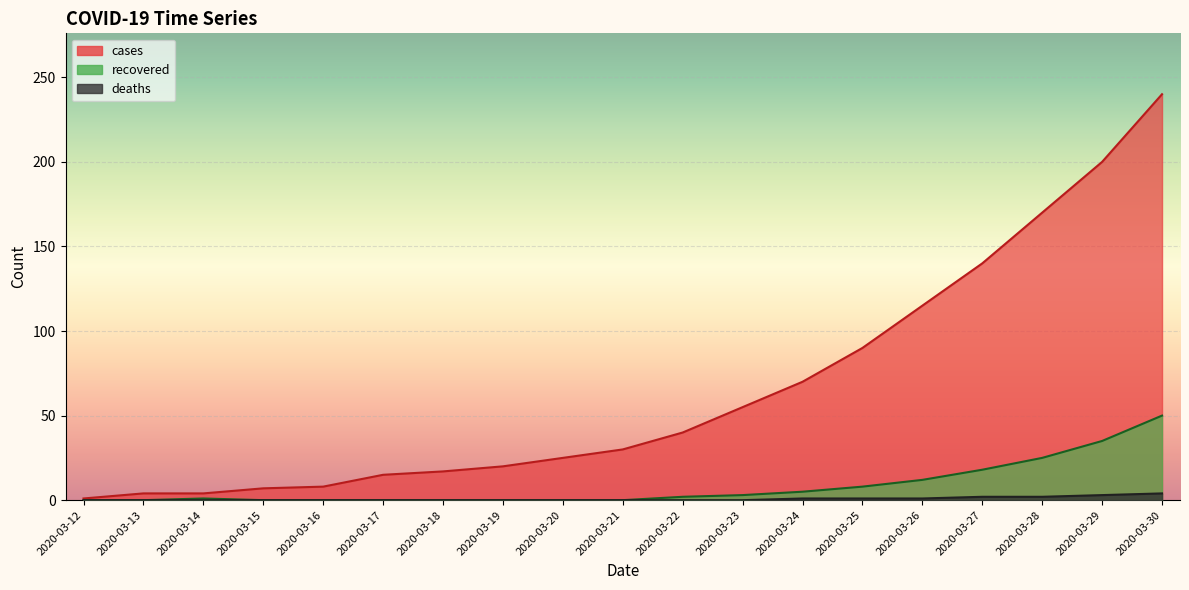

True or false: recovered and deaths cross at least once.

False